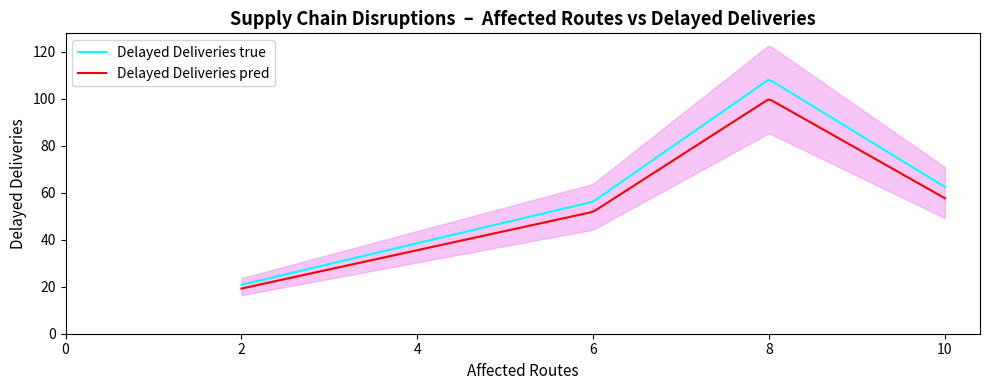

What is the sum of the values at 6 and 2?

74